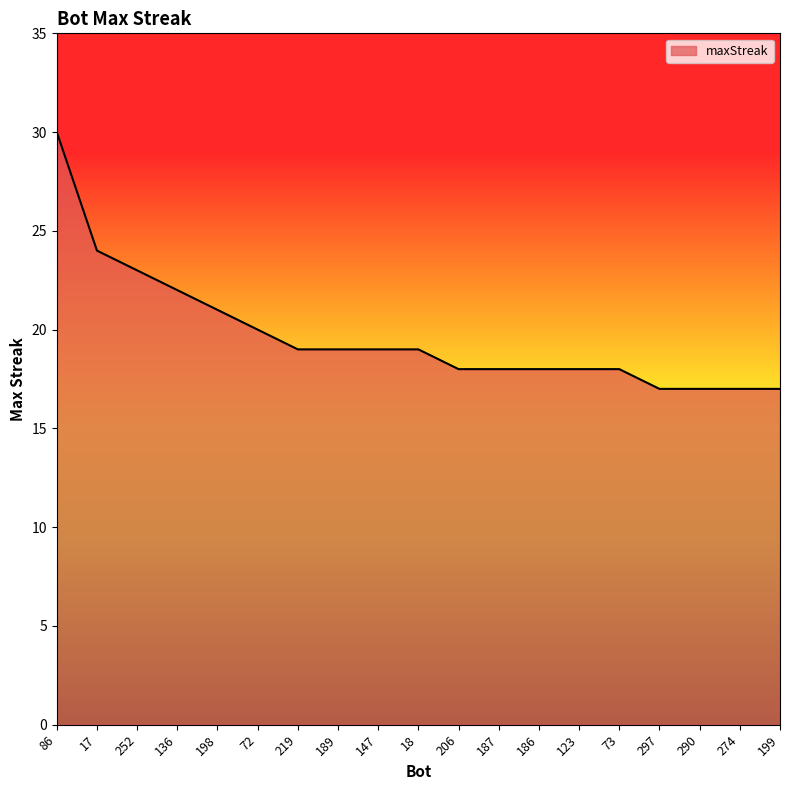

Reading right to left, transcribe all the data shown in this chart.

199=17	274=17	290=17	297=17	73=18	123=18	186=18	187=18	206=18	18=19	147=19	189=19	219=19	72=20	198=21	136=22	252=23	17=24	86=30